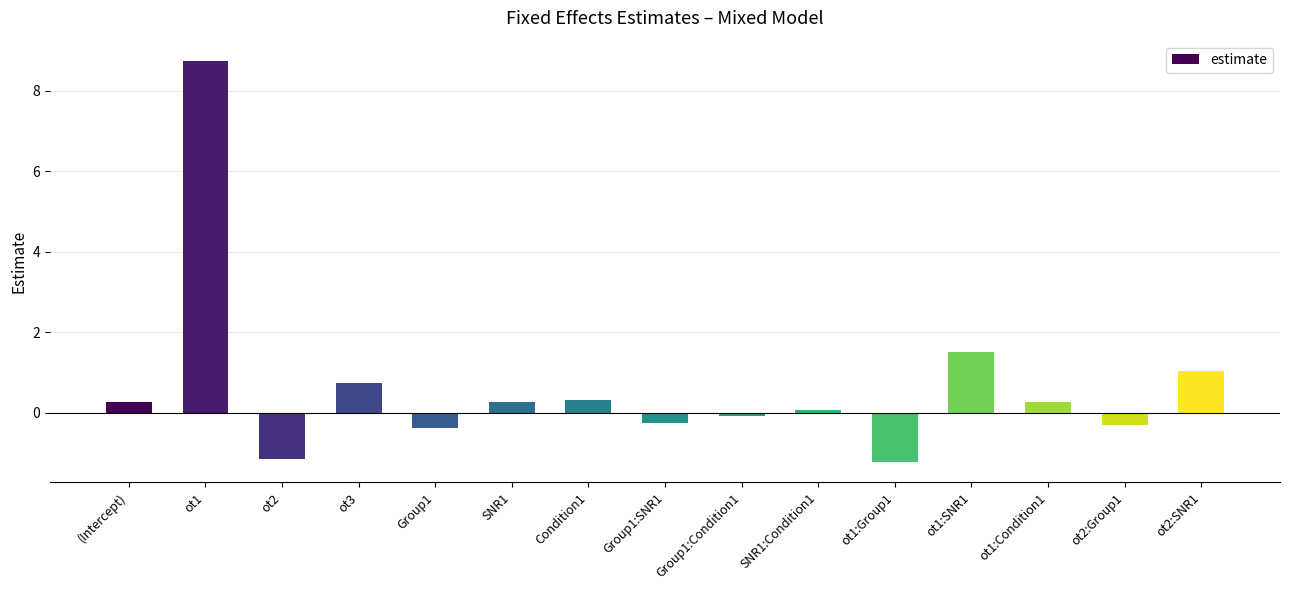

Reading right to left, extract all data points from this chart.

ot2:SNR1=1.0	ot2:Group1=-0.3	ot1:Condition1=0.3	ot1:SNR1=1.5	ot1:Group1=-1.2	SNR1:Condition1=0.1	Group1:Condition1=-0.1	Group1:SNR1=-0.3	Condition1=0.3	SNR1=0.3	Group1=-0.4	ot3=0.7	ot2=-1.2	ot1=8.7	(Intercept)=0.3